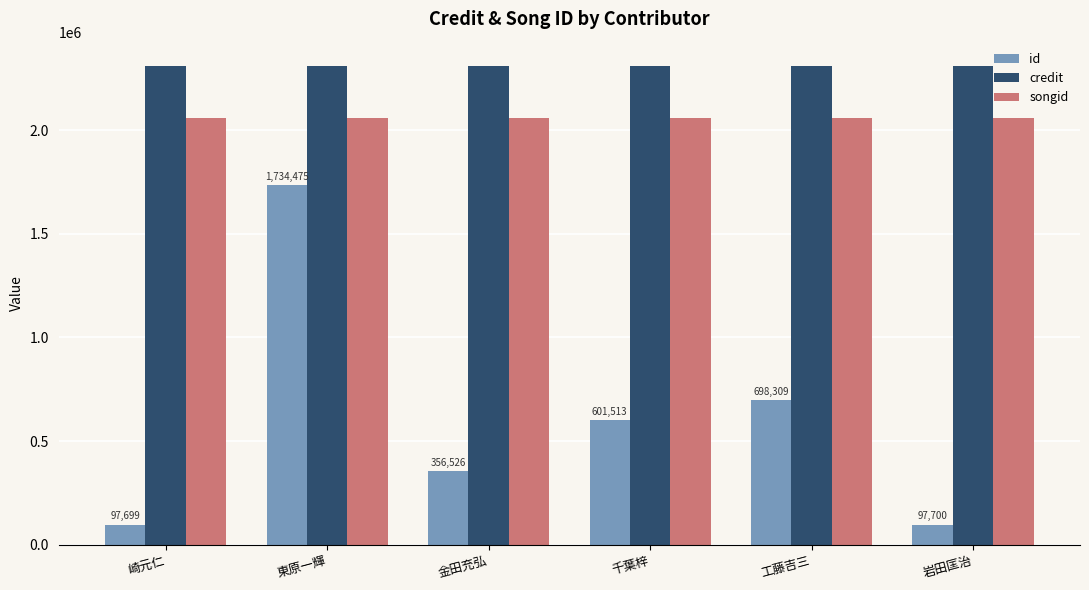

Which series changed the most between 東原一輝 and 岩田匡治?

id